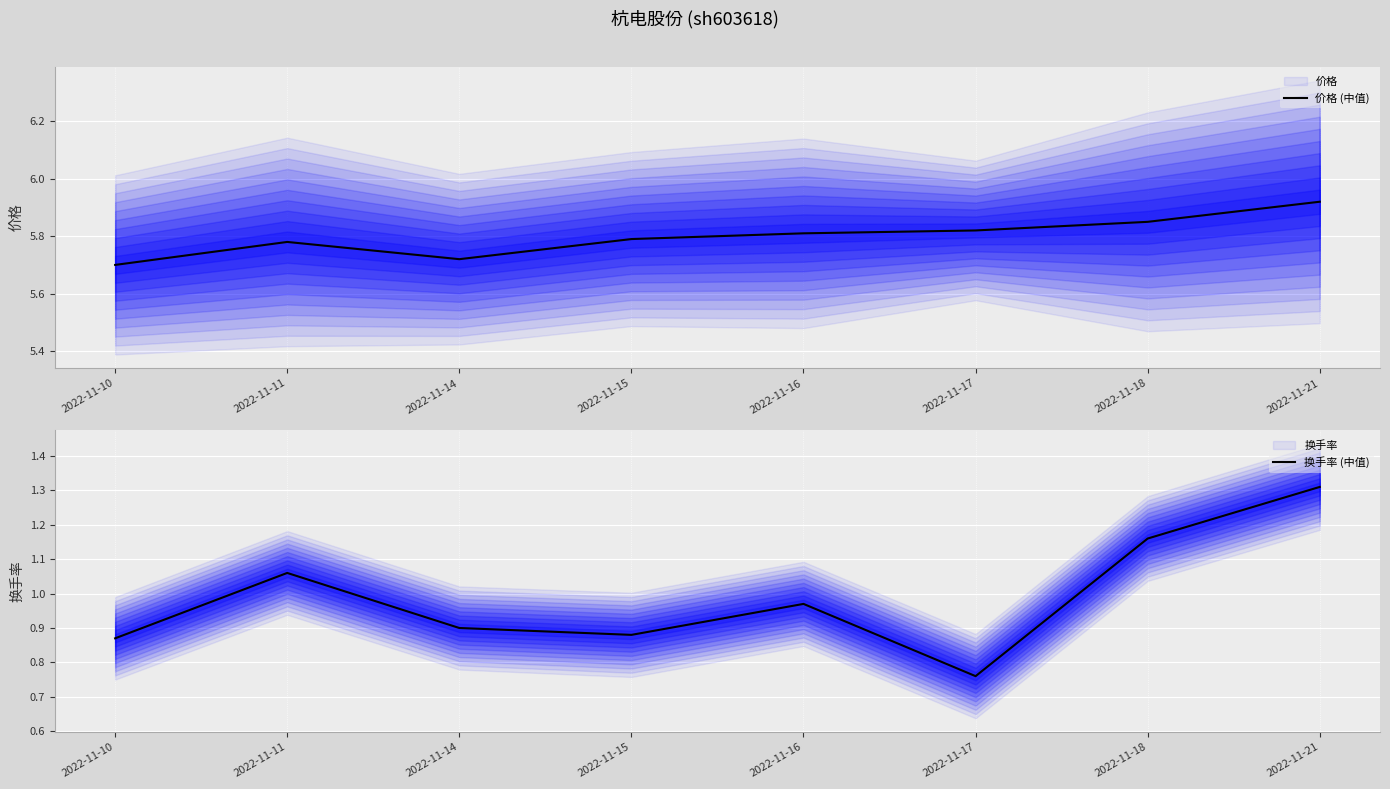

Rank the series by their average value, from highest to lowest.

价格 (中值), 换手率 (中值)